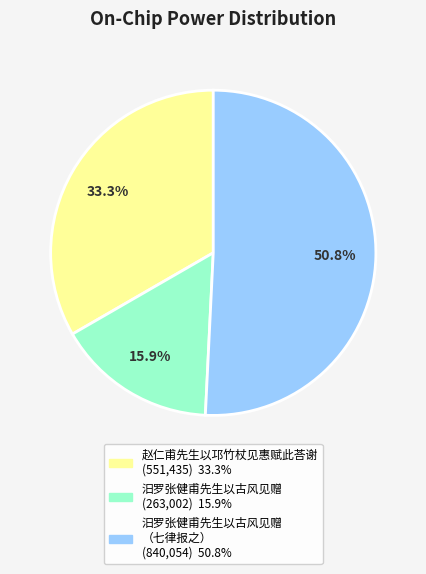

Is there any slice that represents more than half of the pie?

Yes